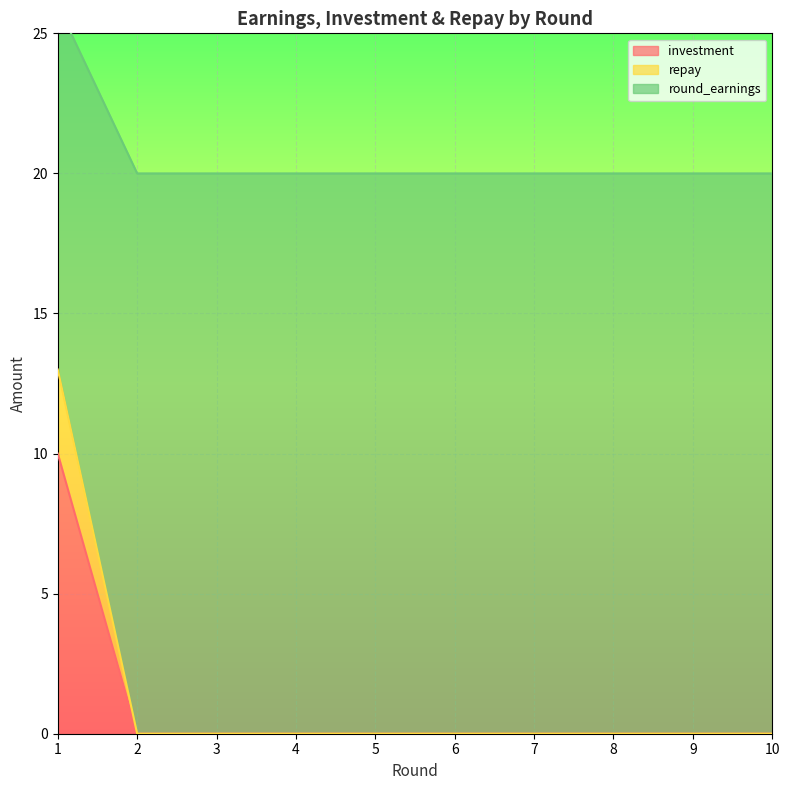

How many series are shown in this chart?

3